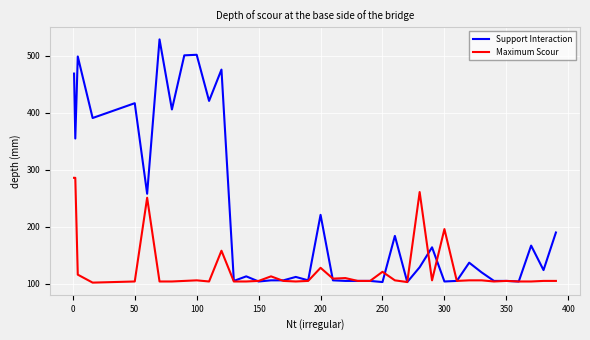

Which series has the largest range (max minus min)?

Support Interaction